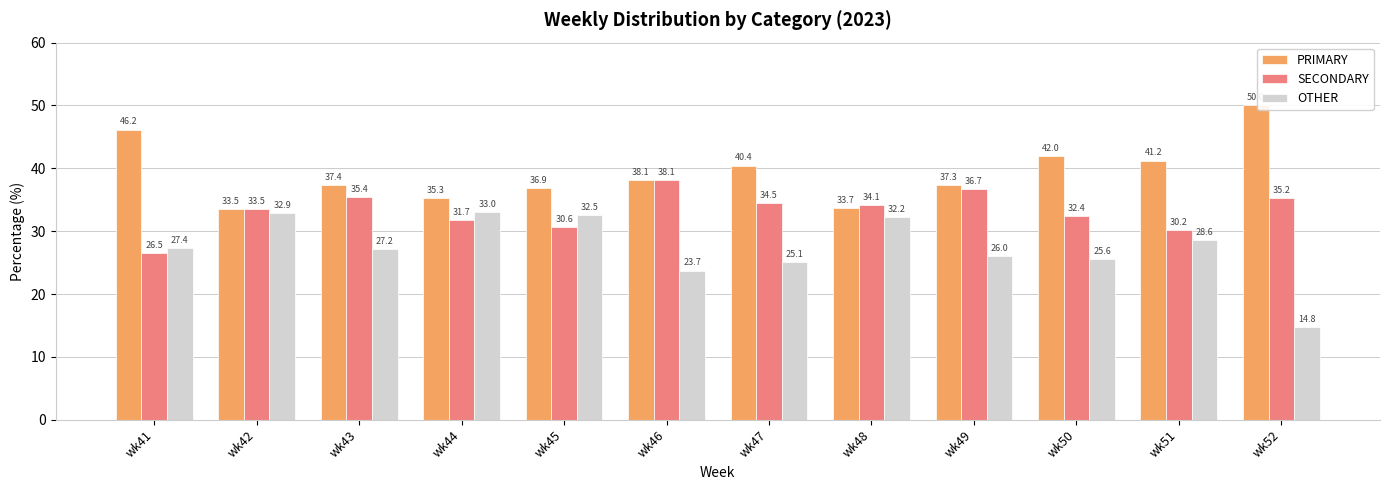

What is the highest value of the PRIMARY series?

50.0